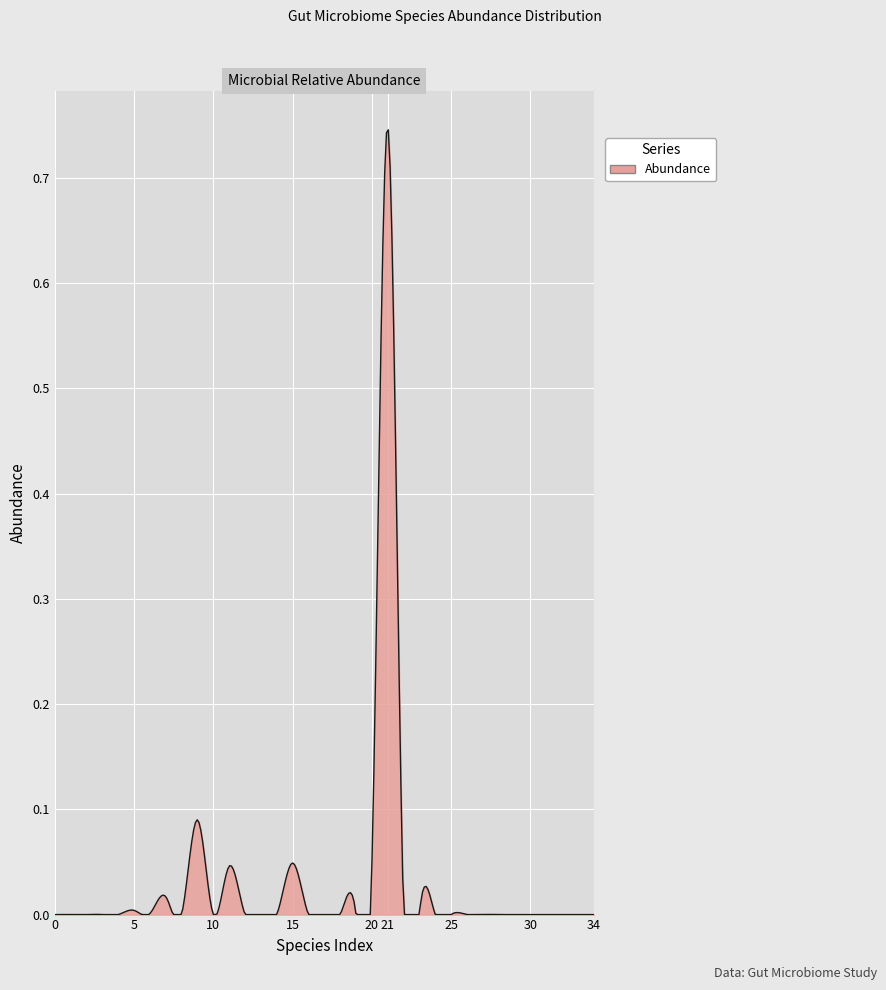

How many categories are shown in the chart?

300